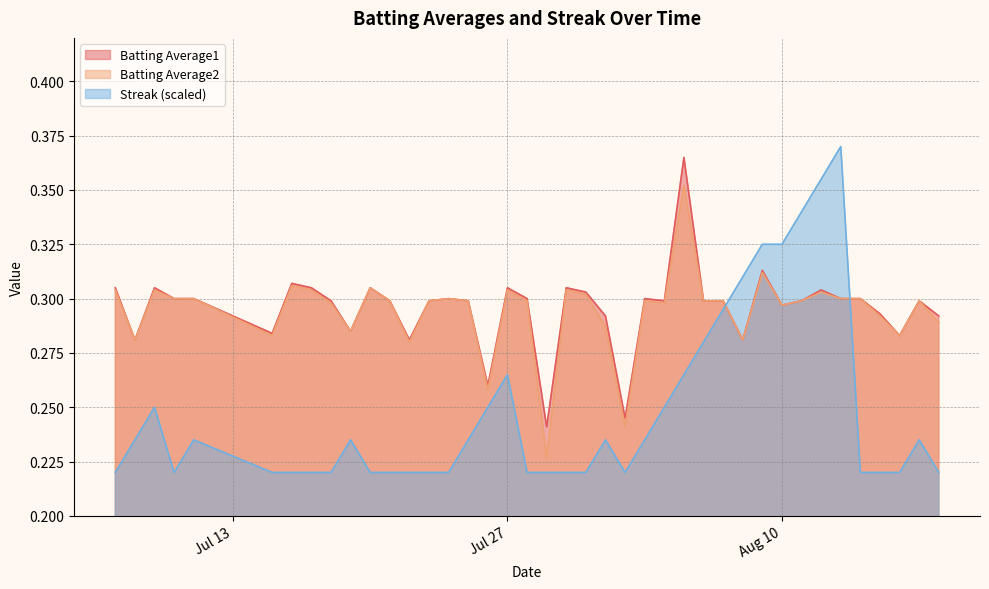

How many Streak values are between 0 and 1?

40